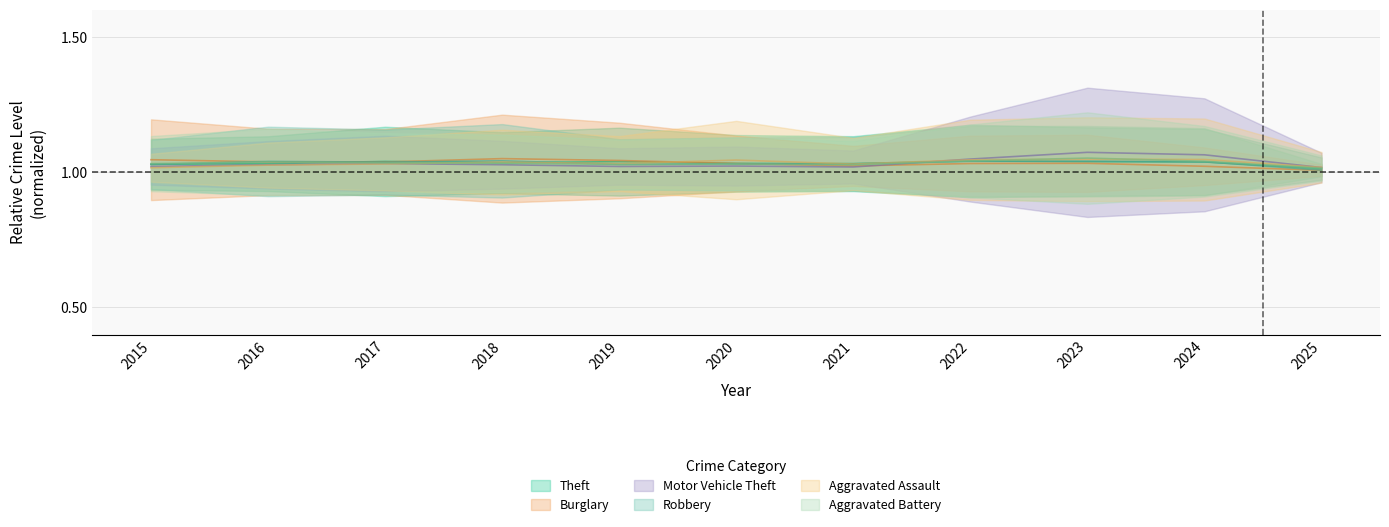

What are all the series names shown in the legend?

Theft, Burglary, Motor Vehicle Theft, Robbery, Aggravated Assault, Aggravated Battery